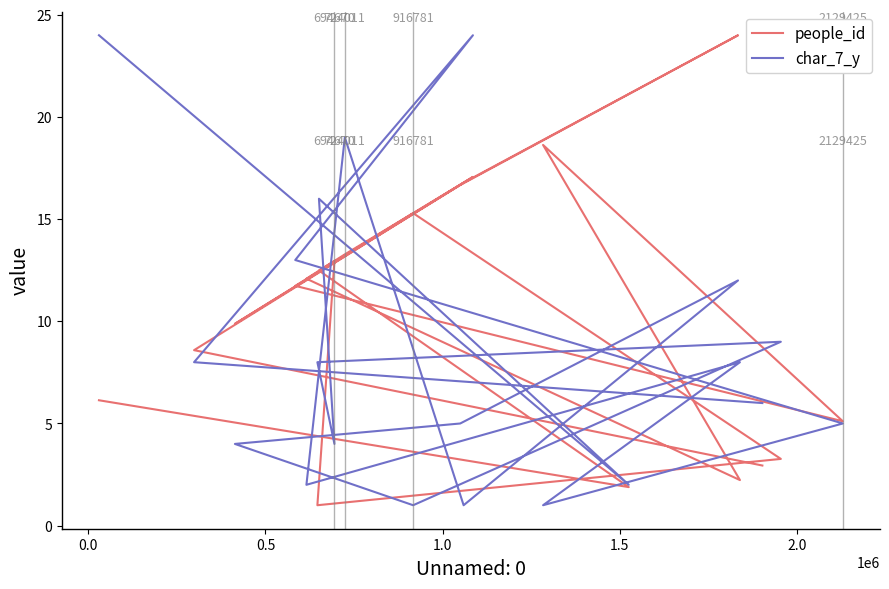

At 1.5, list the series in order from smallest to largest.

char_7_y, people_id